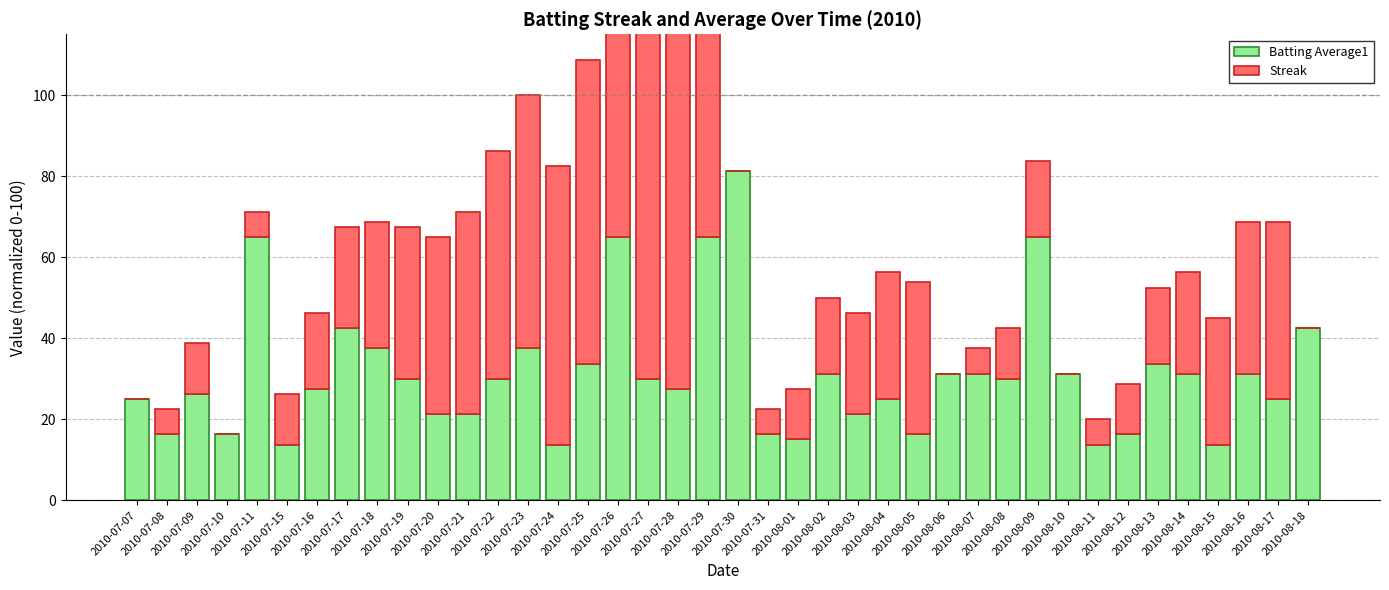

Rank the series by their average value, from highest to lowest.

Batting Average1, Streak